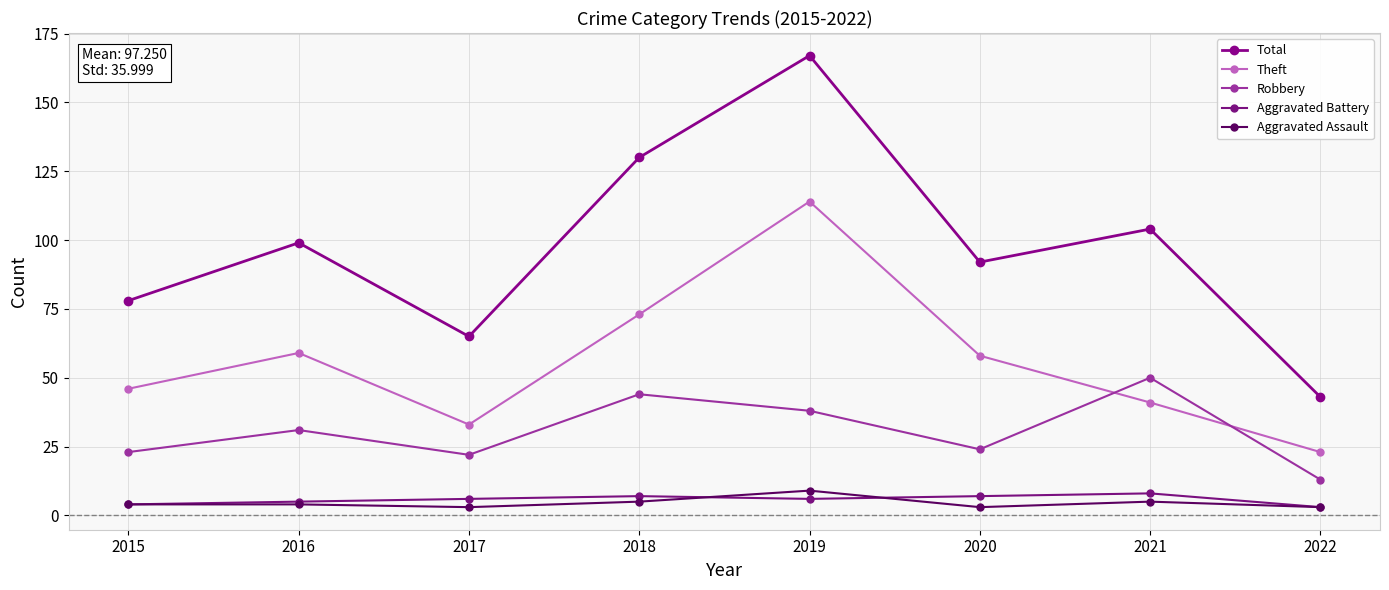

Reading left to right, list all the values displayed in this chart.

Total: 2015=78	2016=99	2017=65	2018=130	2019=167	2020=92	2021=104	2022=43
Theft: 2015=46	2016=59	2017=33	2018=73	2019=114	2020=58	2021=41	2022=23
Robbery: 2015=23	2016=31	2017=22	2018=44	2019=38	2020=24	2021=50	2022=13
Aggravated Battery: 2015=4	2016=5	2017=6	2018=7	2019=6	2020=7	2021=8	2022=3
Aggravated Assault: 2015=4	2016=4	2017=3	2018=5	2019=9	2020=3	2021=5	2022=3